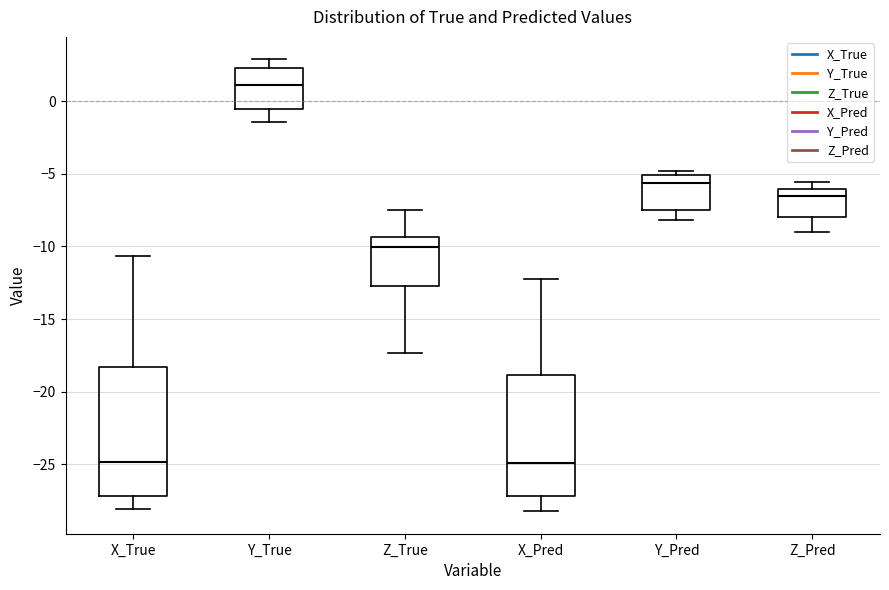

Which box has the highest median line?

Y_True